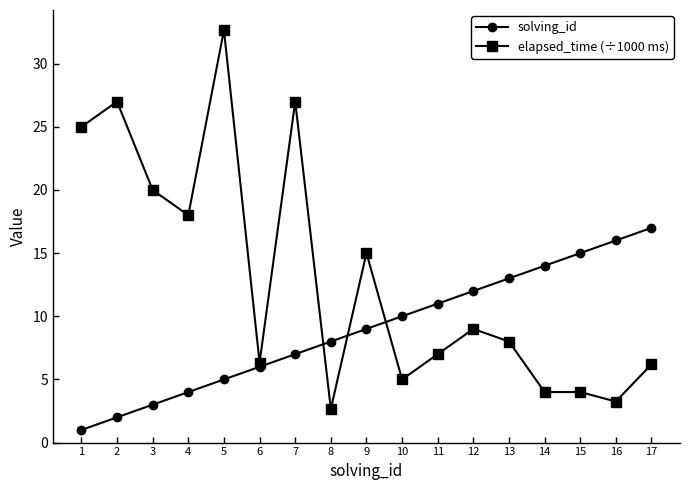

True or false: elapsed_time (÷1000 ms) has more than 1 points higher than both neighbors.

True